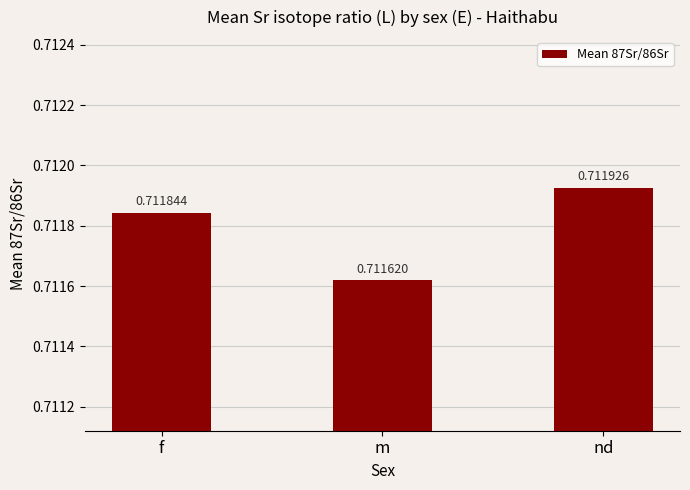

List the labels in order of value, largest first.

nd, f, m